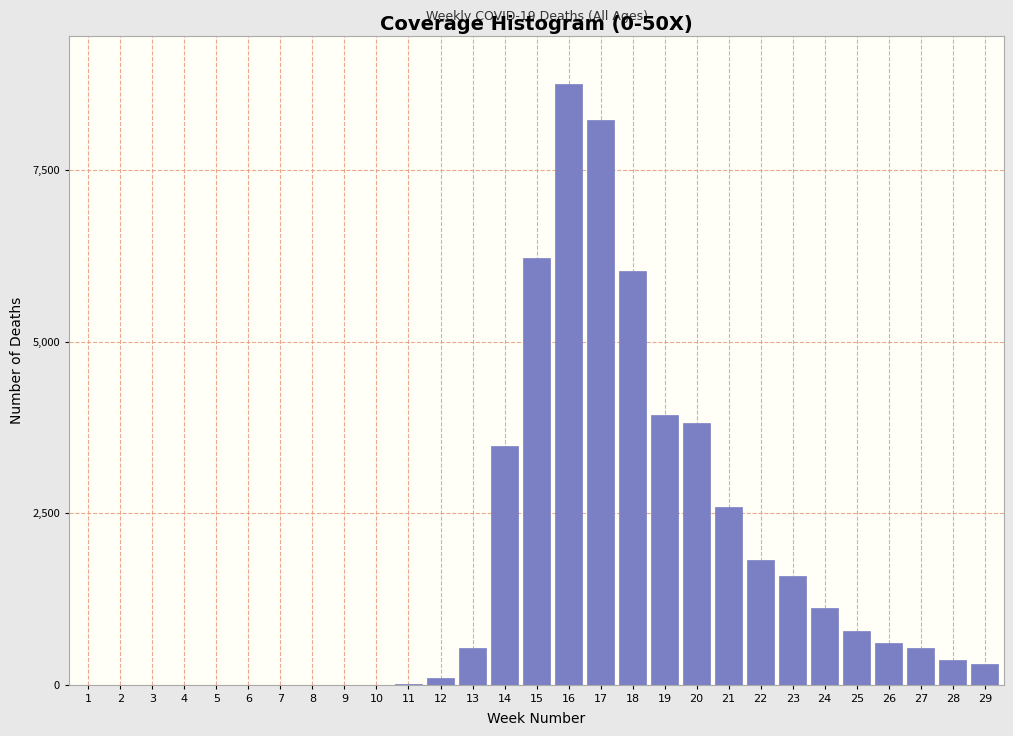

What is the ratio of the value at 20 to the value at 22?

2.1